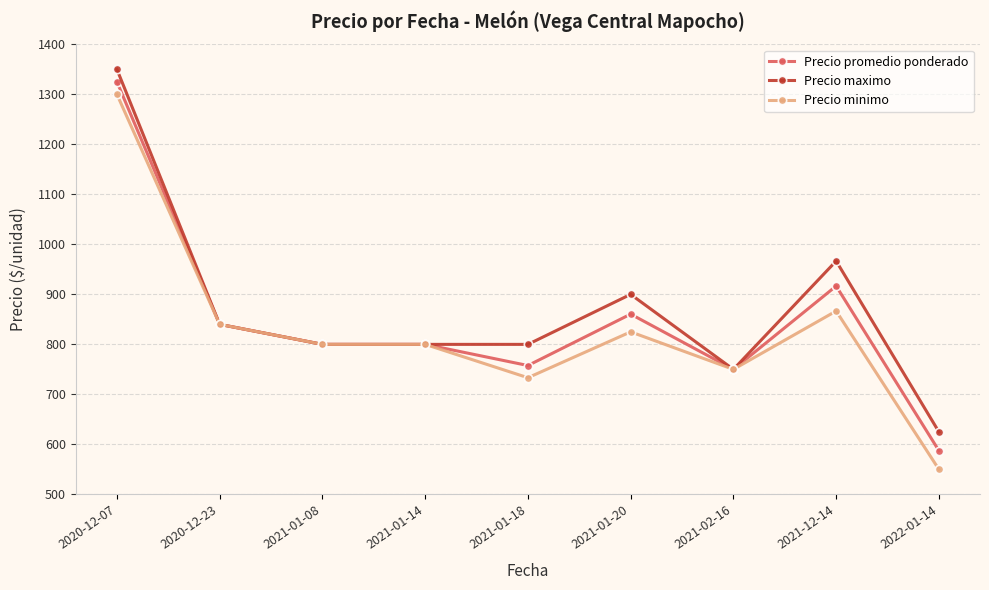

How many lines are shown in the chart?

3